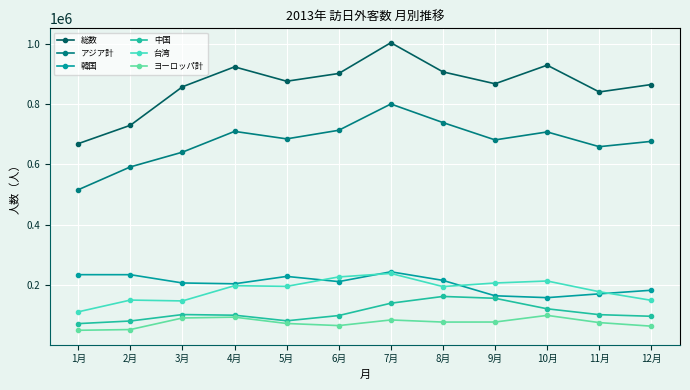

True or false: 中国 and 台湾 cross at least once.

False